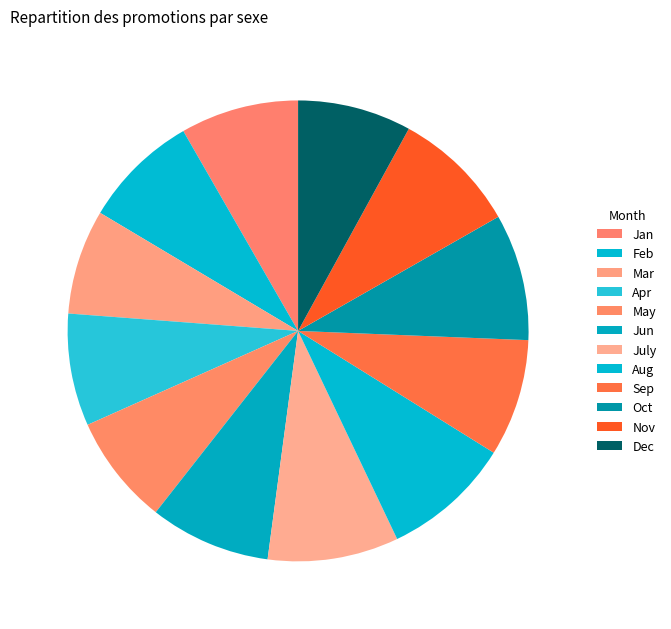

True or false: Nov accounts for 9% of the total.

True